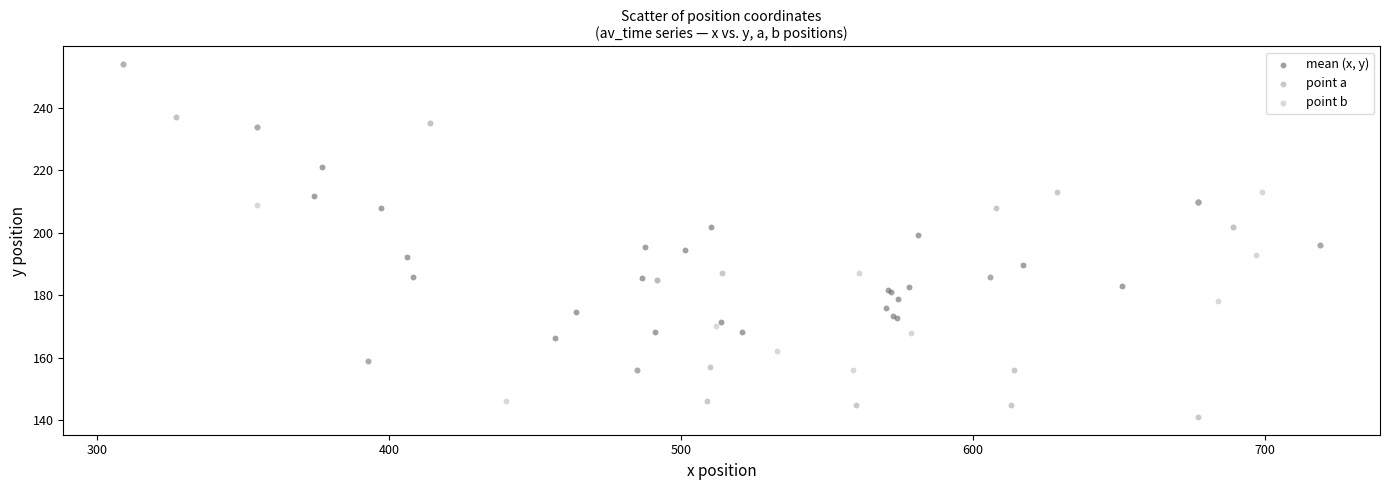

Which series has the widest spread of Y values?

point a